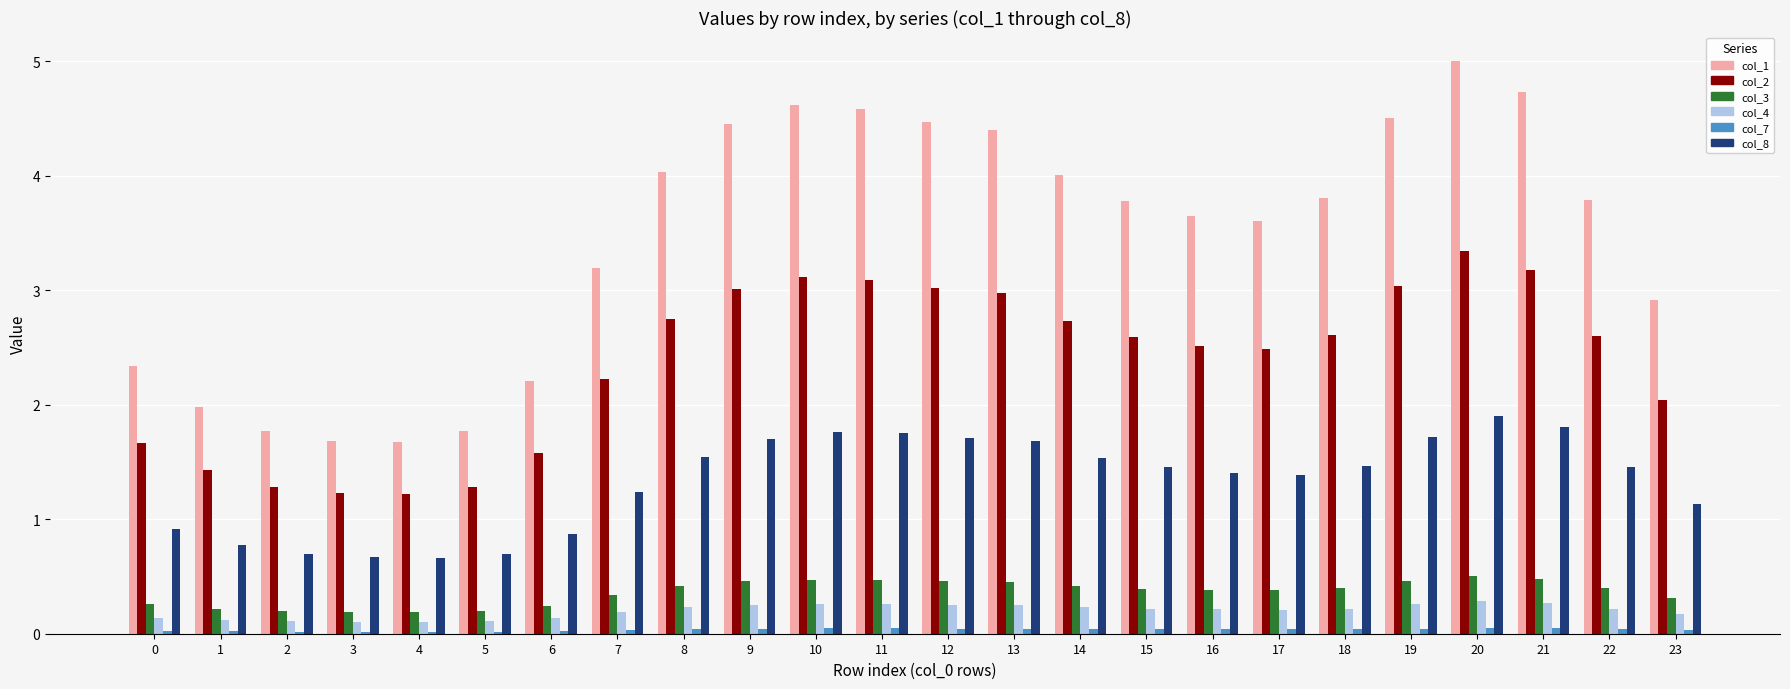

What is the difference between the col_4 values at 8 and 20?

0.1